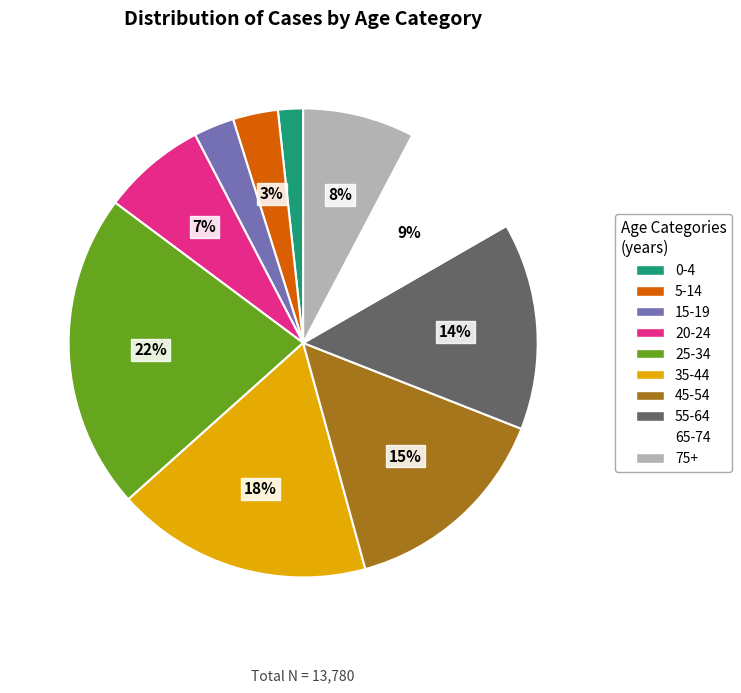

Which has a higher value, 0-4 or 55-64?

55-64